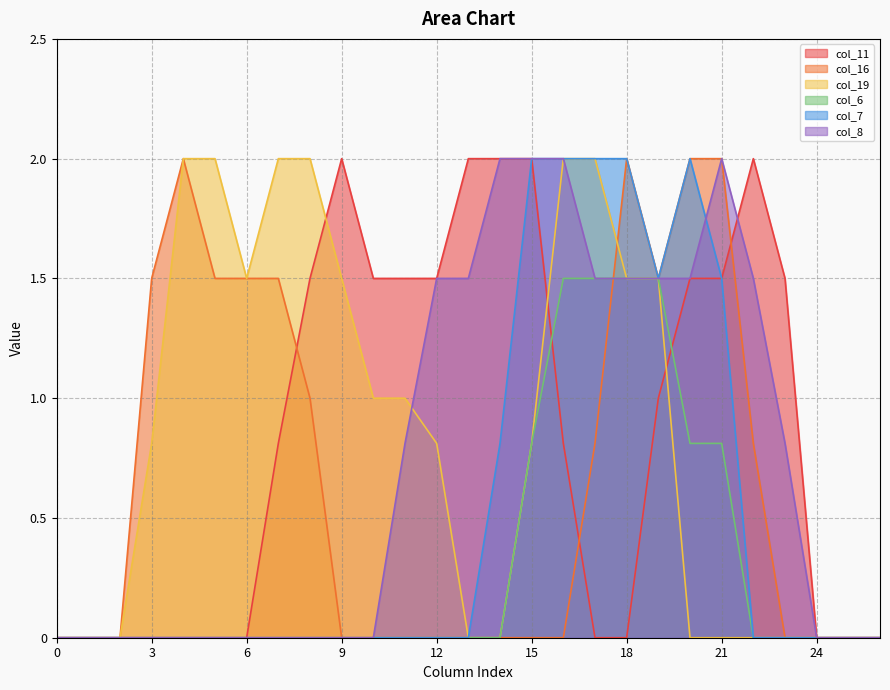

Is the value of col_6 at 13 greater than the value of col_16 at 9?

No